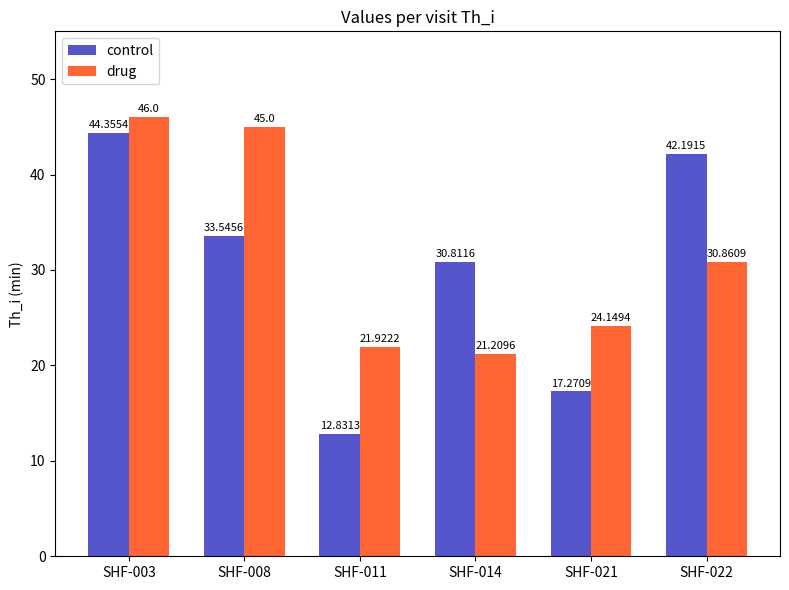

Which series has the largest total across all categories?

drug